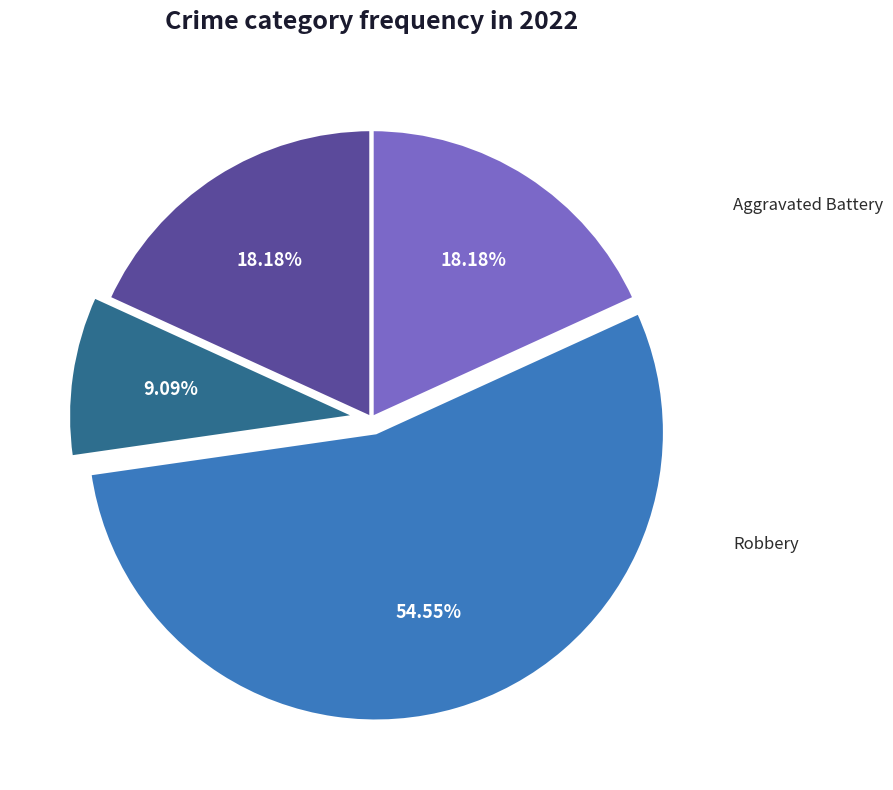

Is there a majority slice in this chart?

Yes